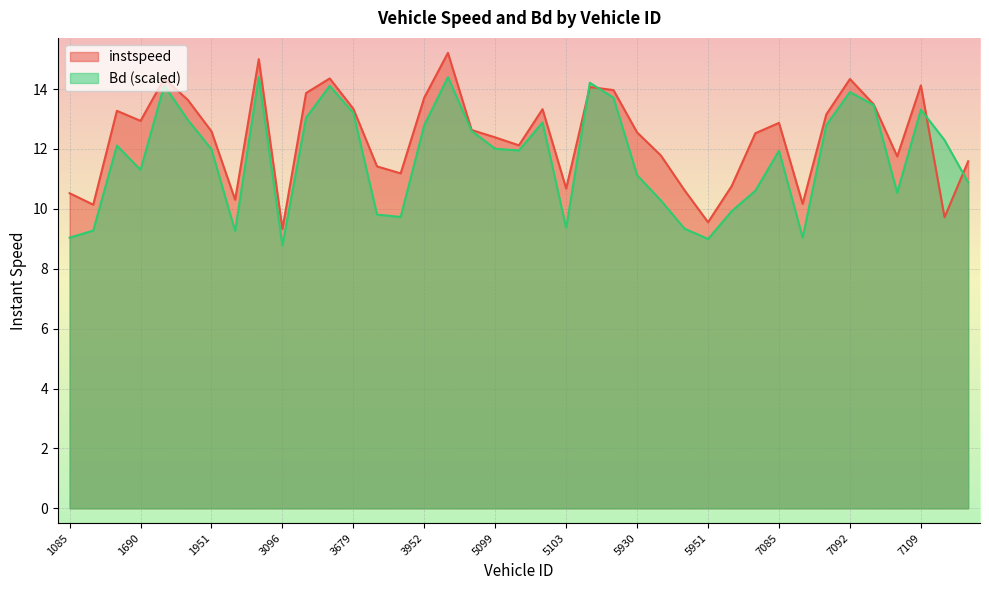

Which series has the widest spread of values?

instspeed